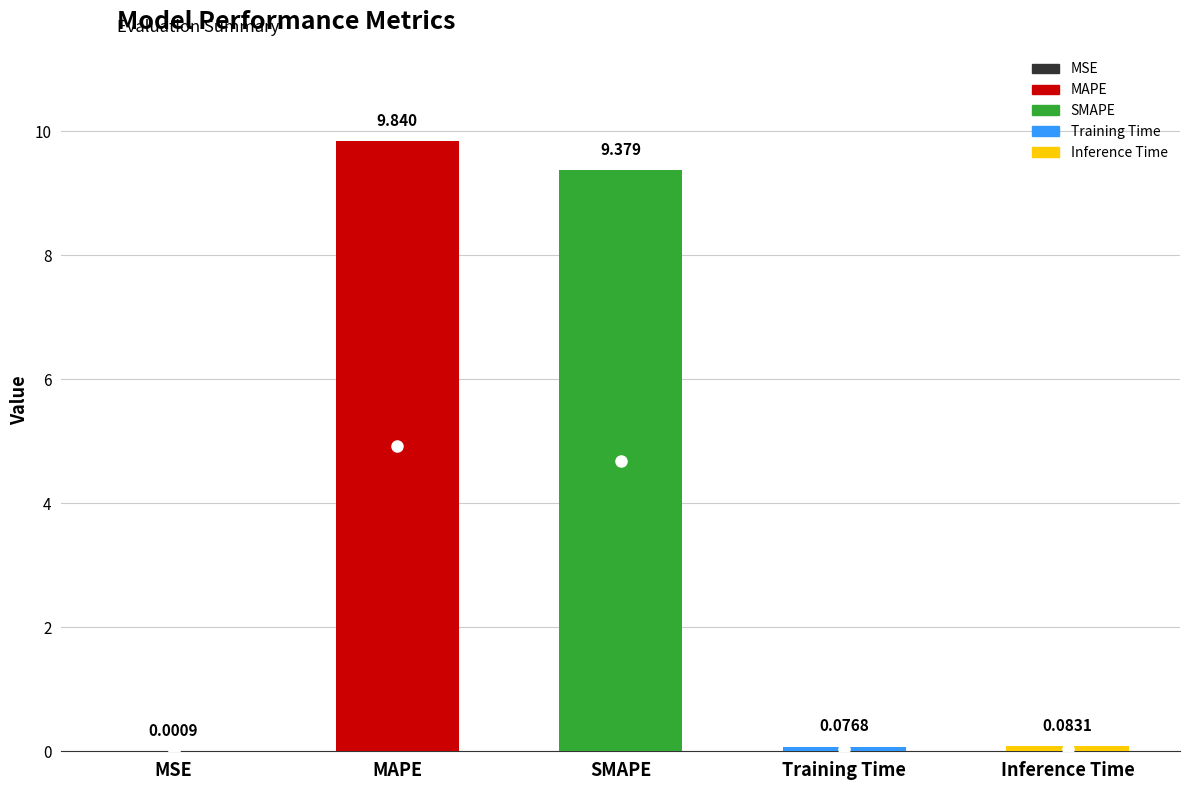

What is the difference between the second highest and second lowest values?

9.3